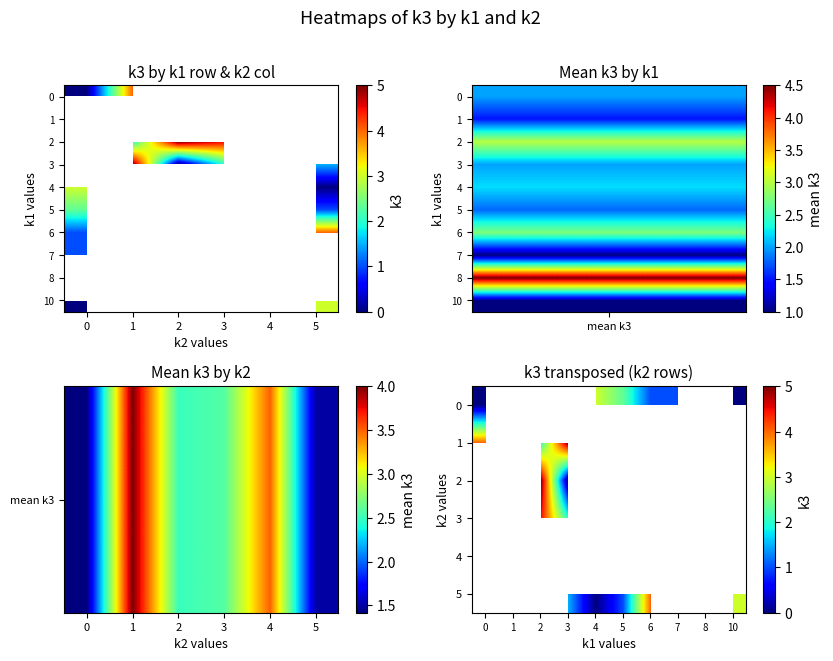

At how many categories does at least one series exceed 3?

3